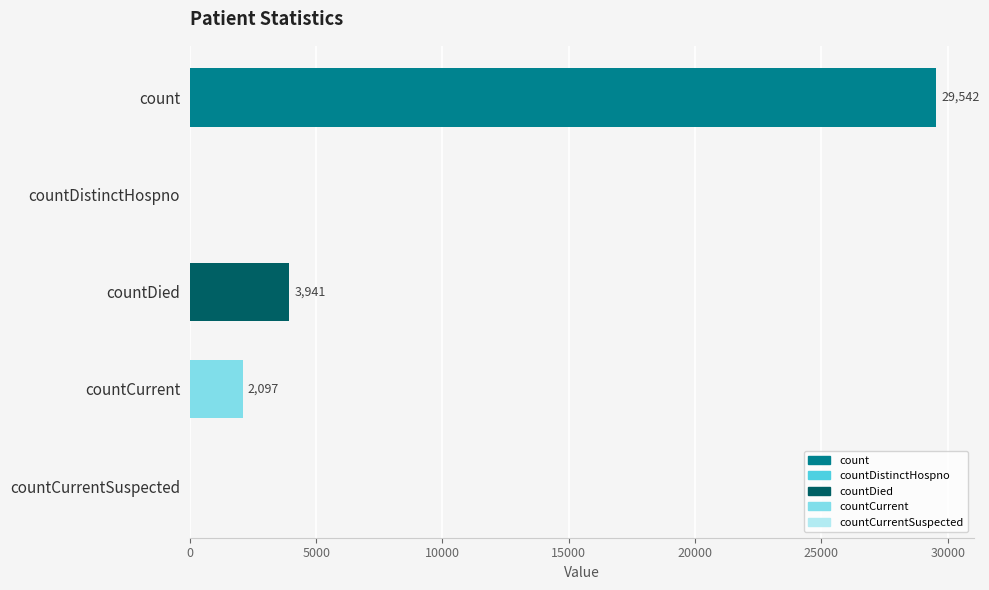

Reading top to bottom, list all the values displayed in this chart.

count=29542	countDistinctHospno=0	countDied=3941	countCurrent=2097	countCurrentSuspected=0